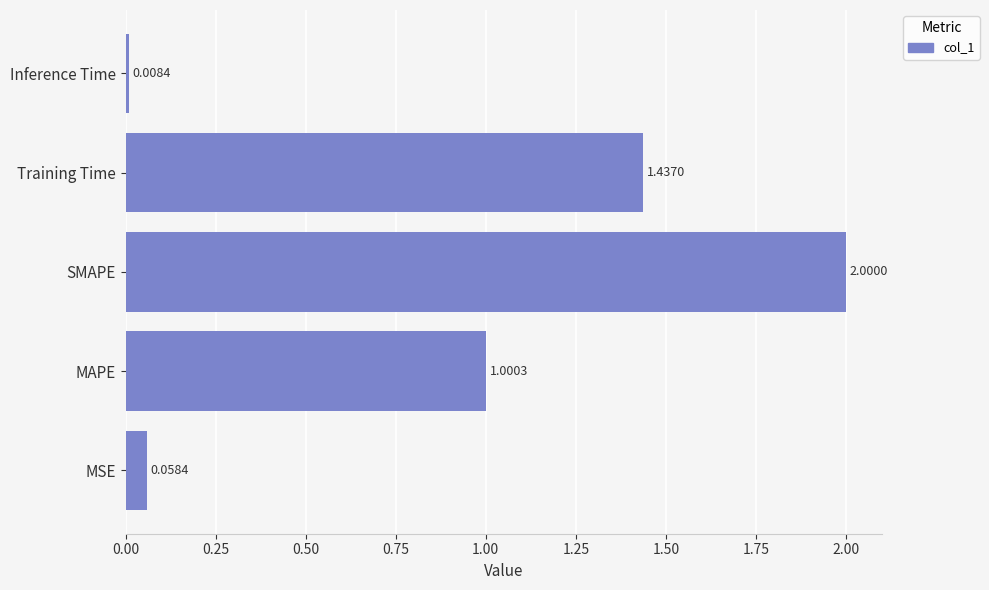

What is the average value?

0.9